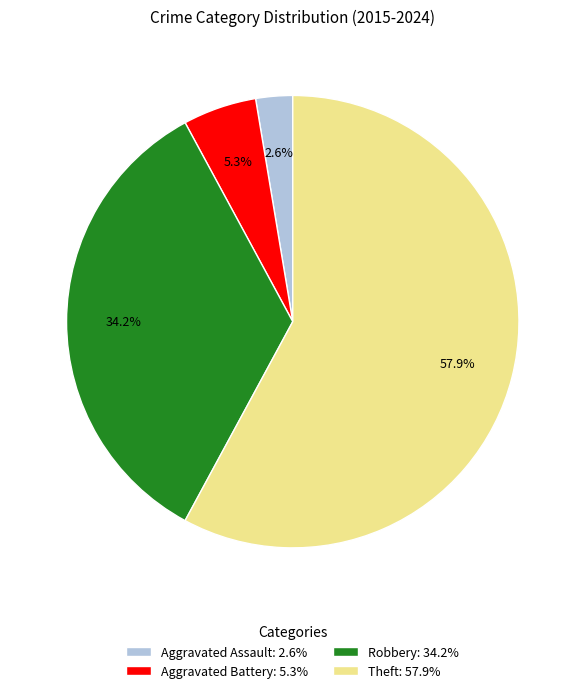

To the nearest percent, what percentage of the pie is Robbery?

34%